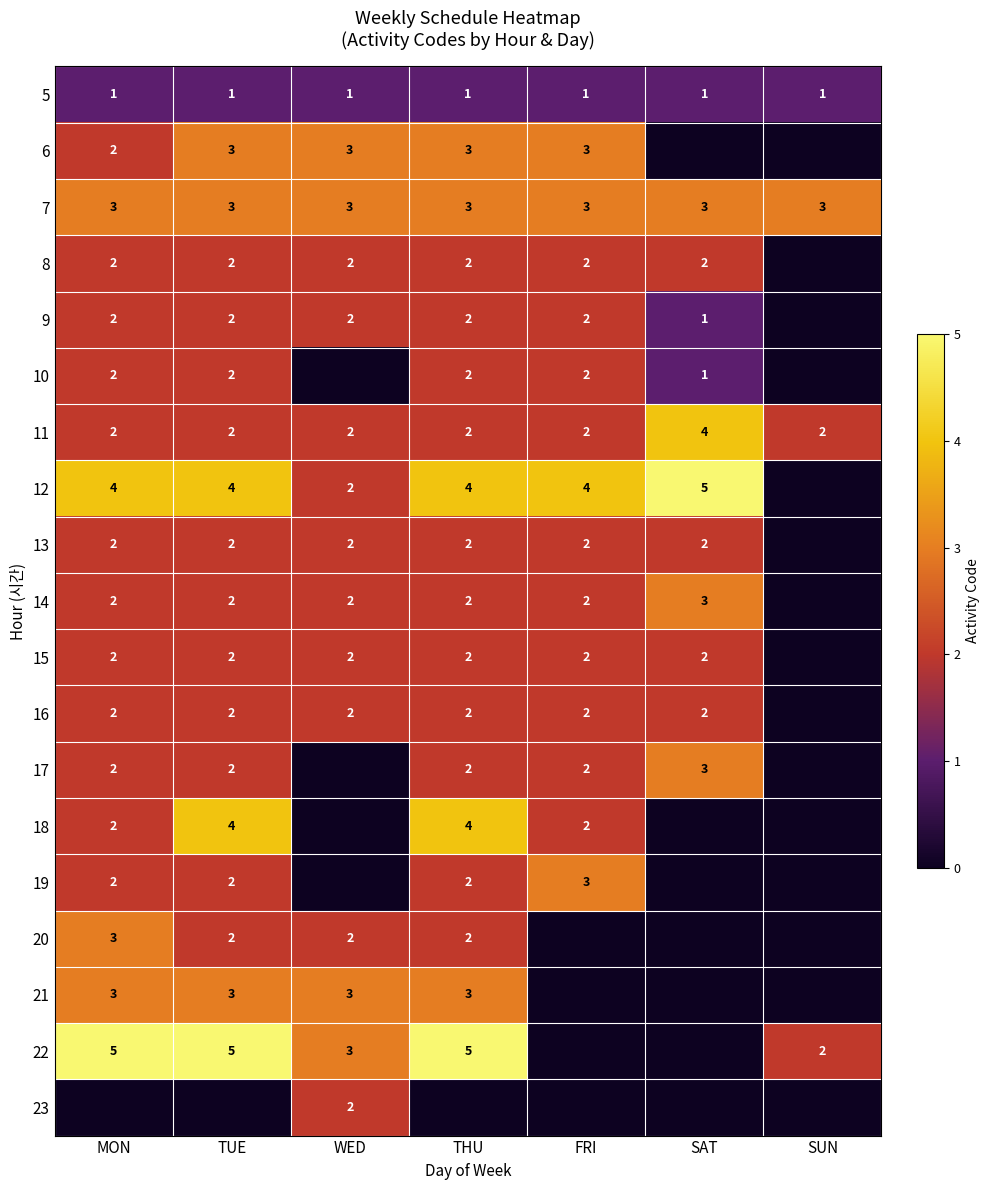

The 21 series shows 1 at THU. True or false?

False